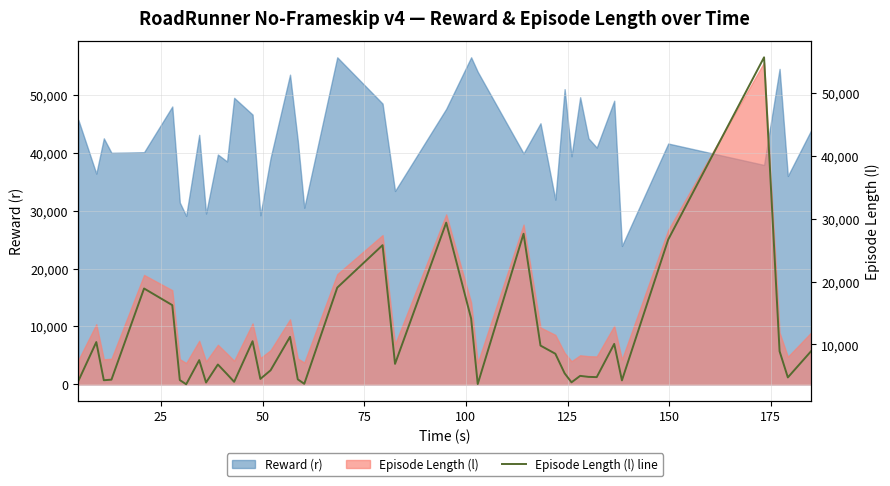

Is it true that the value at 0 is 7473?

False